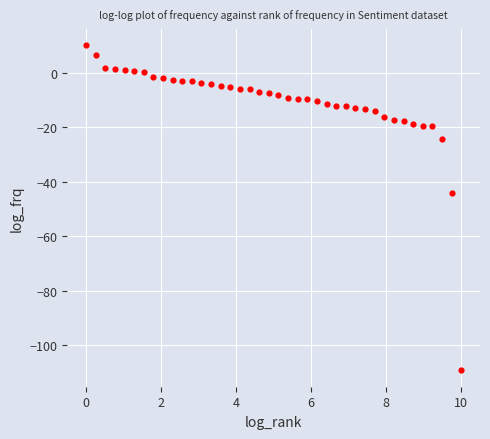

What is the range of X values (max minus min)?

10.0